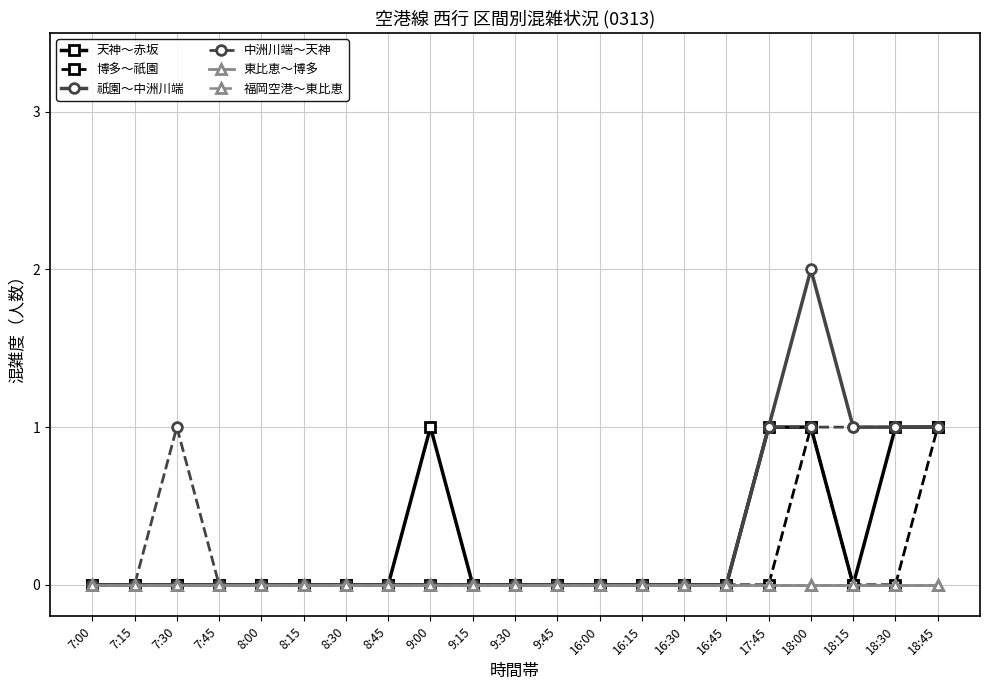

Rank the series by their maximum value, from lowest to highest.

東比恵～博多, 福岡空港～東比恵, 天神～赤坂, 博多～祇園, 中洲川端～天神, 祇園～中洲川端